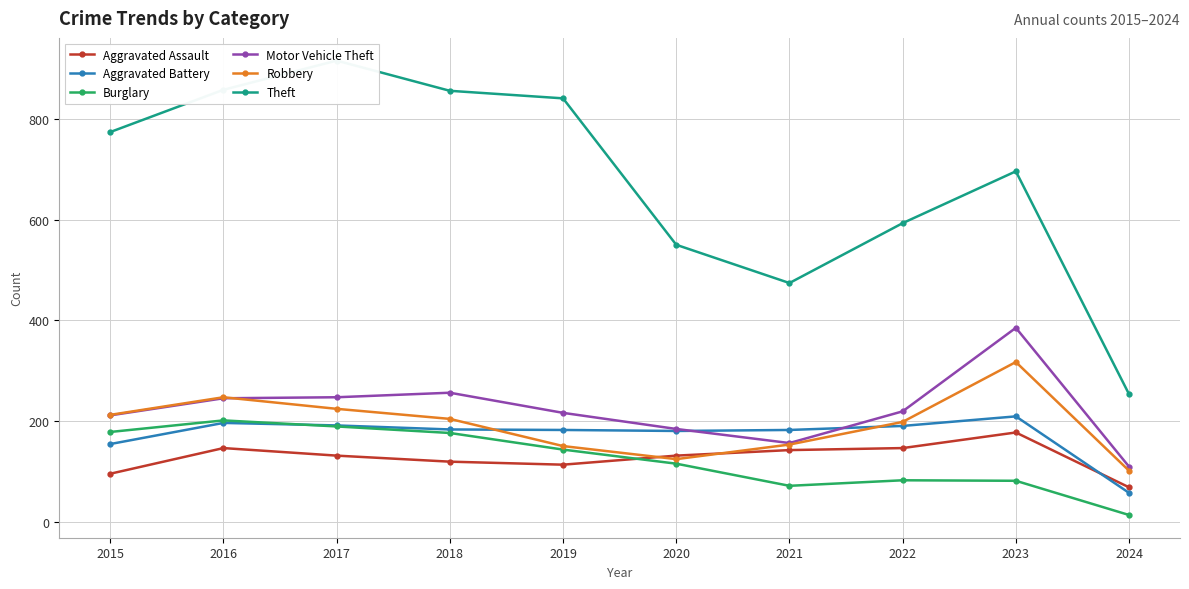

In Theft, how many points are lower than both neighbors (excluding endpoints)?

1